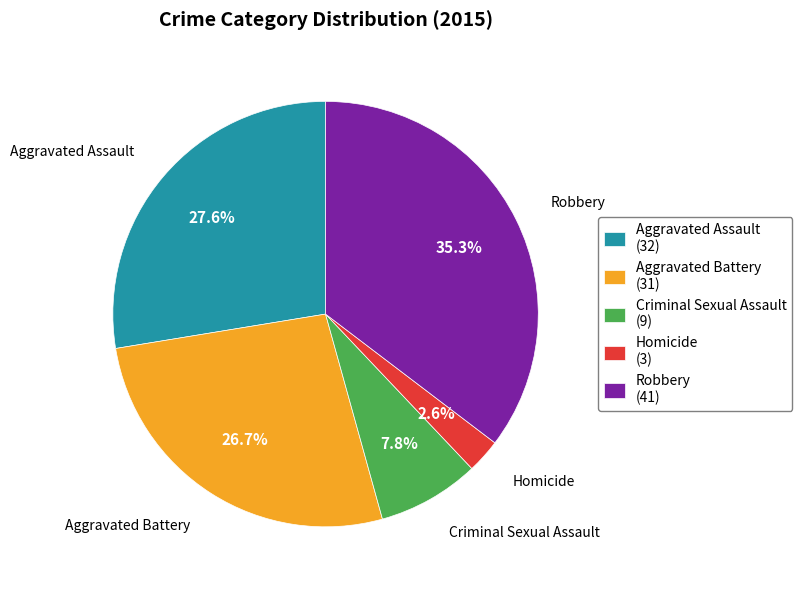

What percentage is the Criminal Sexual Assault slice, to the nearest percent?

8%